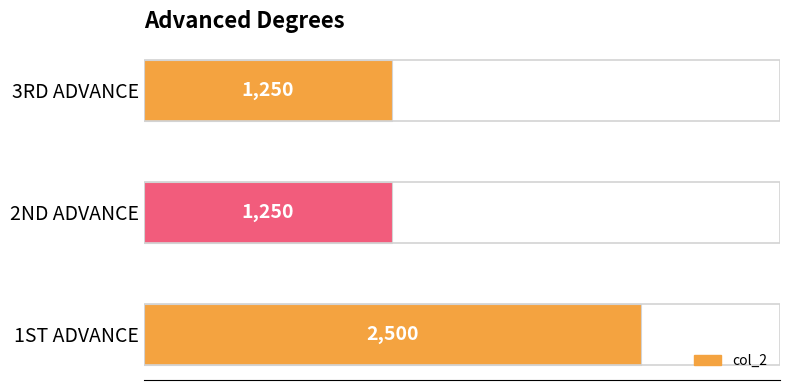

How many categories are shown in the chart?

3